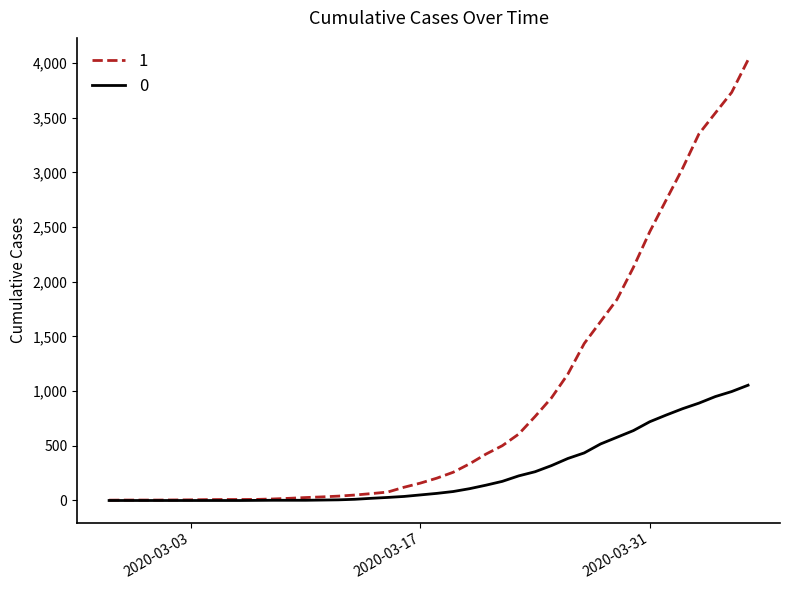

What is the greatest value displayed?

4028